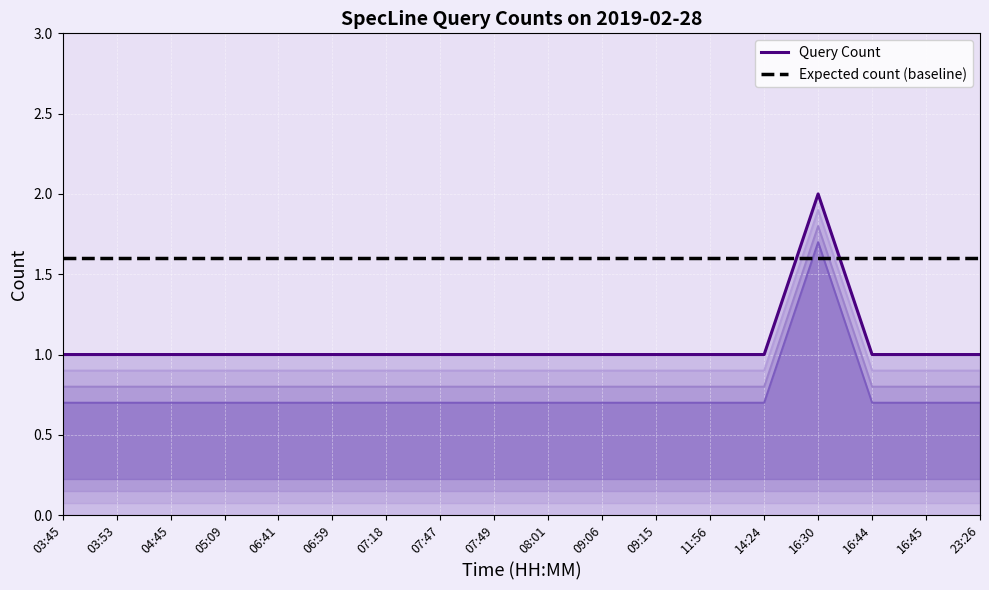

Rank the categories by Query Count value from highest to lowest.

16:30, 03:45, 03:53, 04:45, 05:09, 06:41, 06:59, 07:18, 07:47, 07:49, 08:01, 09:06, 09:15, 11:56, 14:24, 16:44, 16:45, 23:26